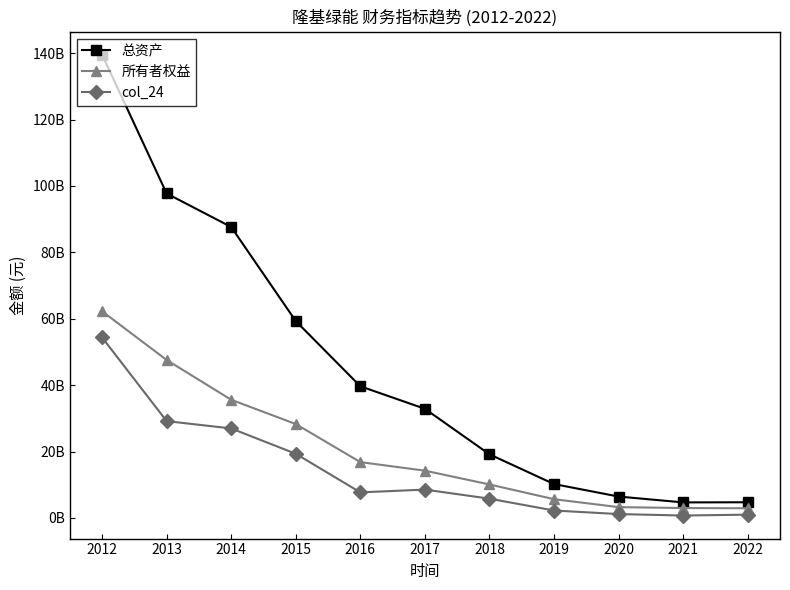

Which series changed the most between 2012 and 2018?

总资产